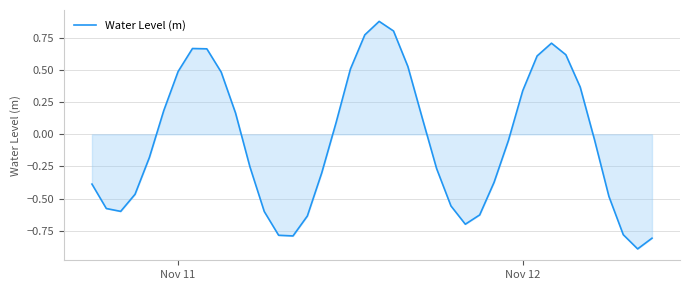

What is the difference between the maximum and minimum values?

1.8